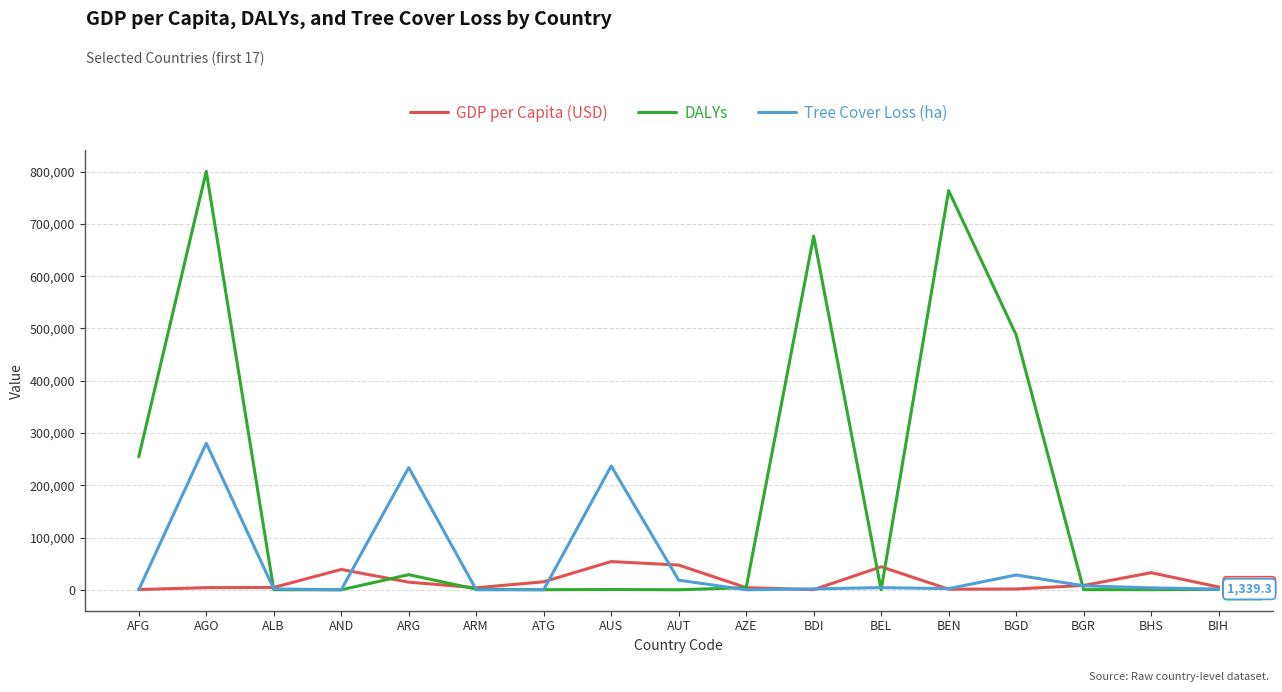

Which series has the widest spread of values?

DALYs